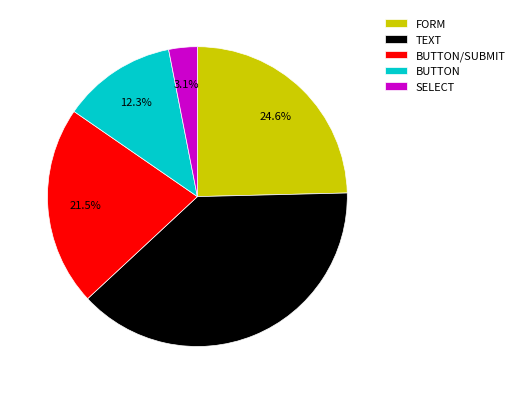

To the nearest percent, what is the difference between the TEXT and SELECT slice percentages?

35%